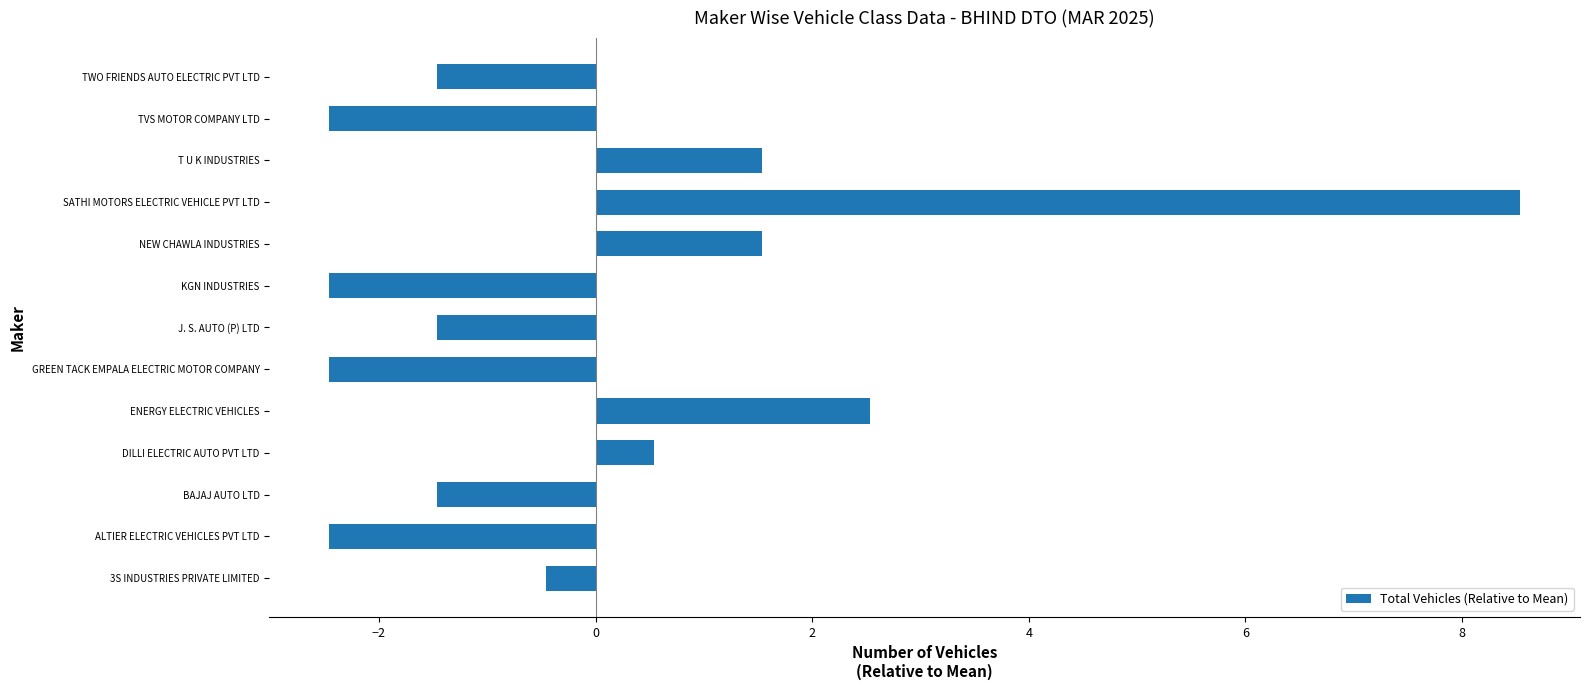

Are the bars grouped side by side (vs. stacked)?

No